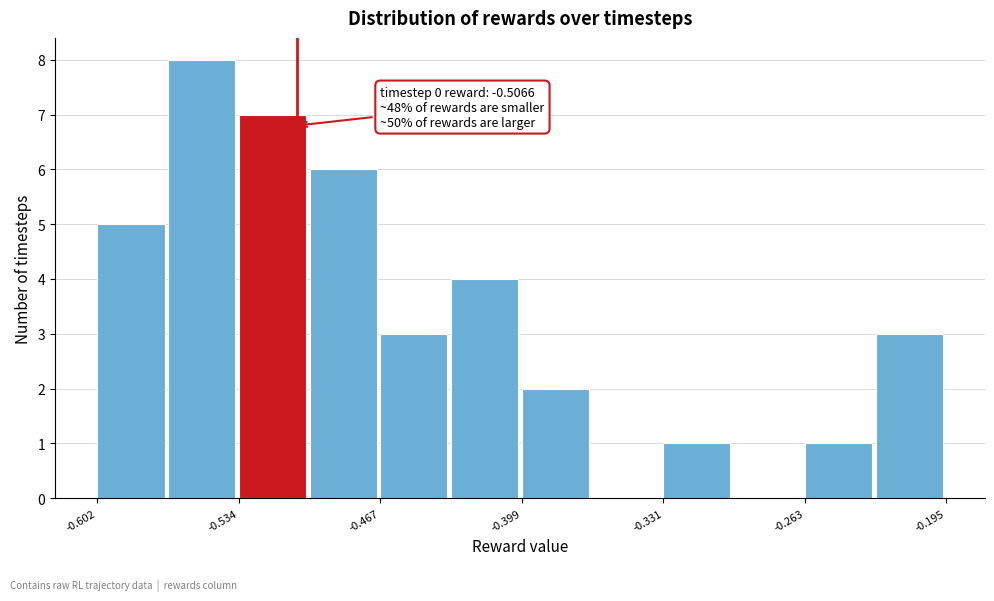

Around what value on the x-axis is the tallest bar? Give the approximate position of its centre, as read against the axis.

-0.55